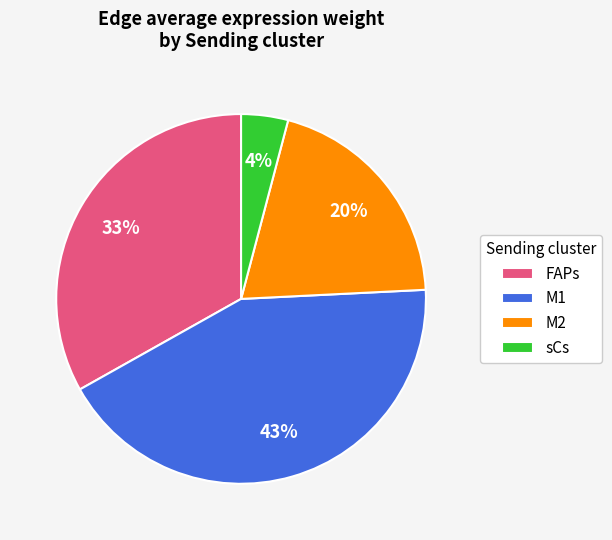

Rank the categories by value from lowest to highest.

sCs, M2, FAPs, M1